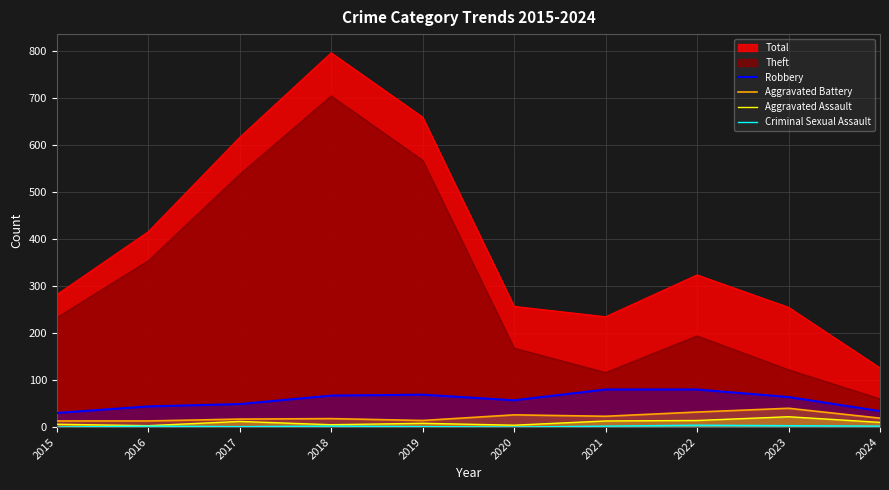

Is it true that Aggravated Assault equals 12 at 2017?

True